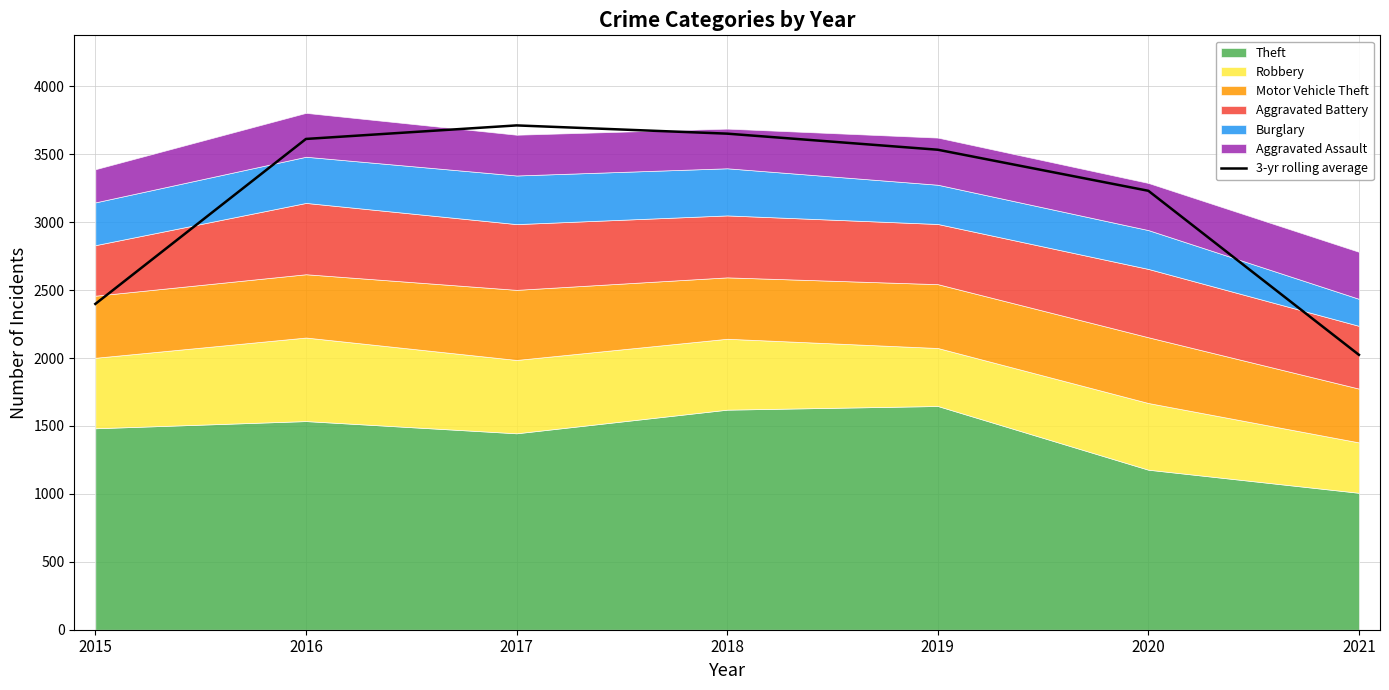

What is the difference between the second highest and second lowest values?

1253.7